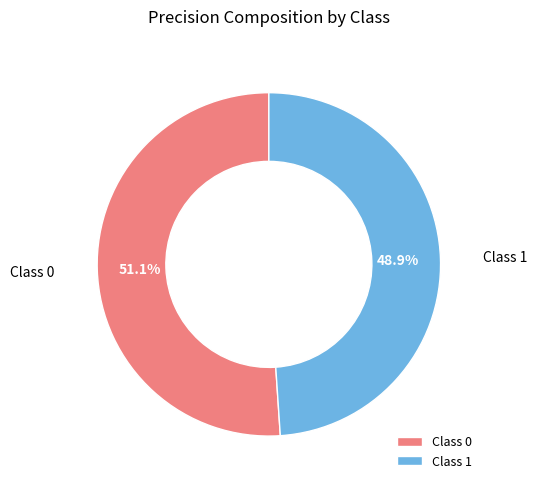

To the nearest percent, what is the average slice percentage?

50%